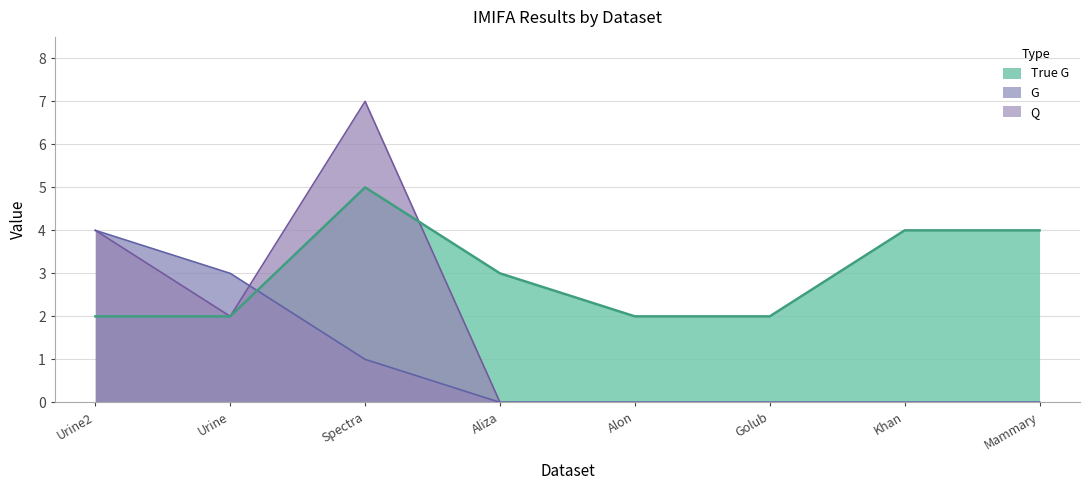

In Q, how many points are lower than both neighbors (excluding endpoints)?

1